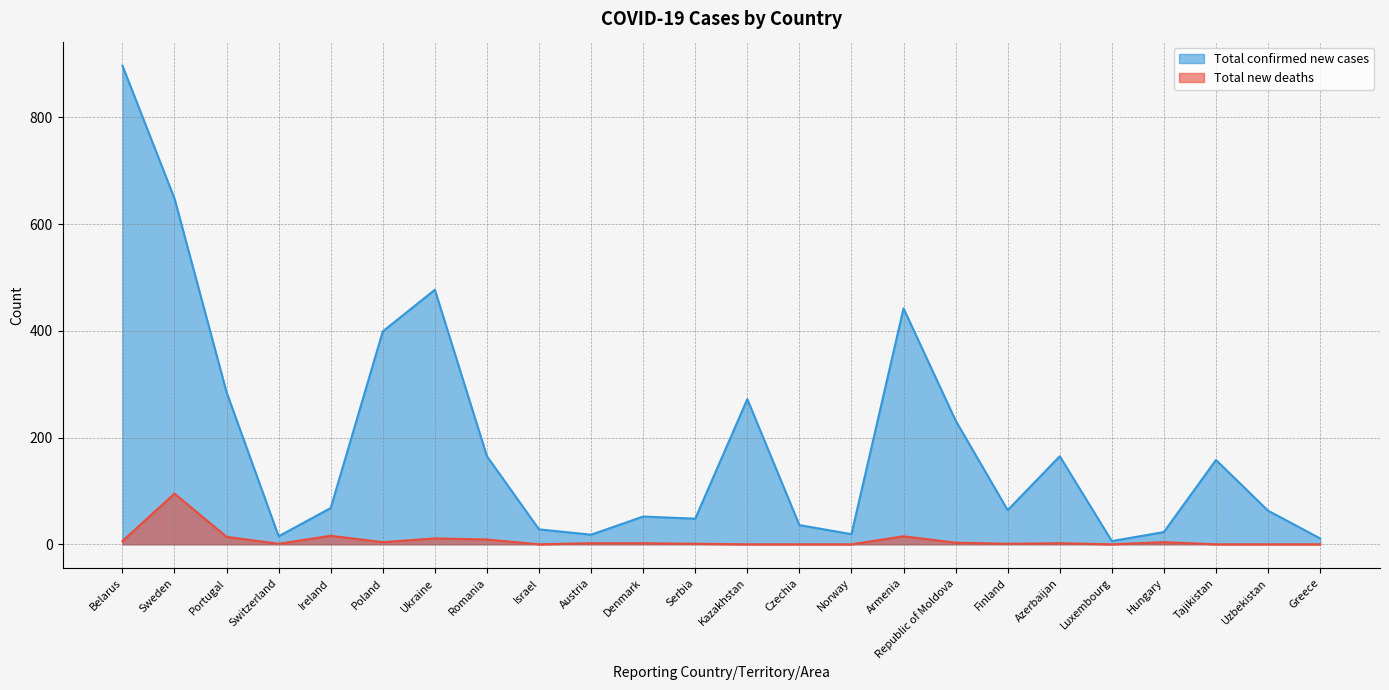

What are all the series names shown in the legend?

Total confirmed new cases, Total new deaths